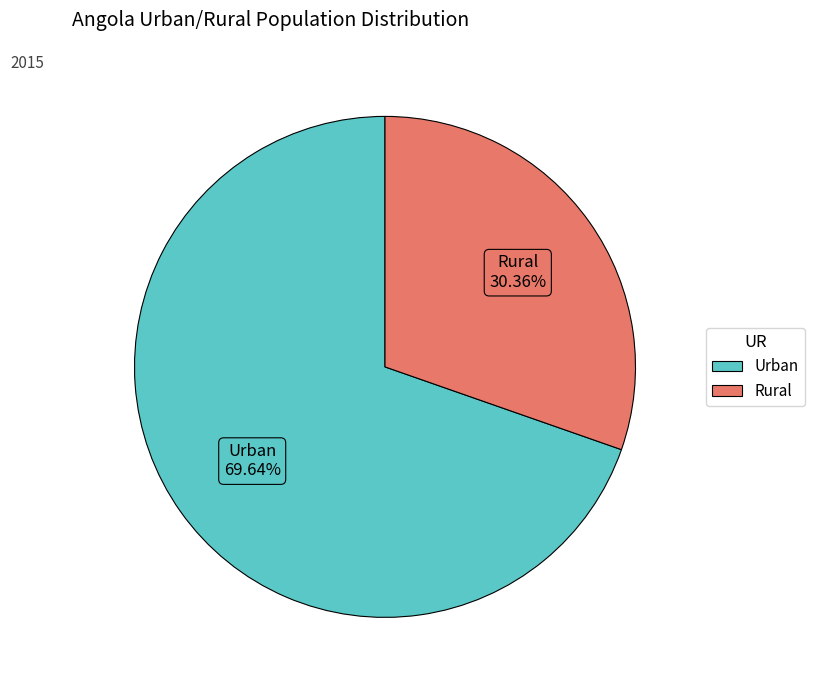

To the nearest percent, what is the combined percentage of Urban and Rural?

100%